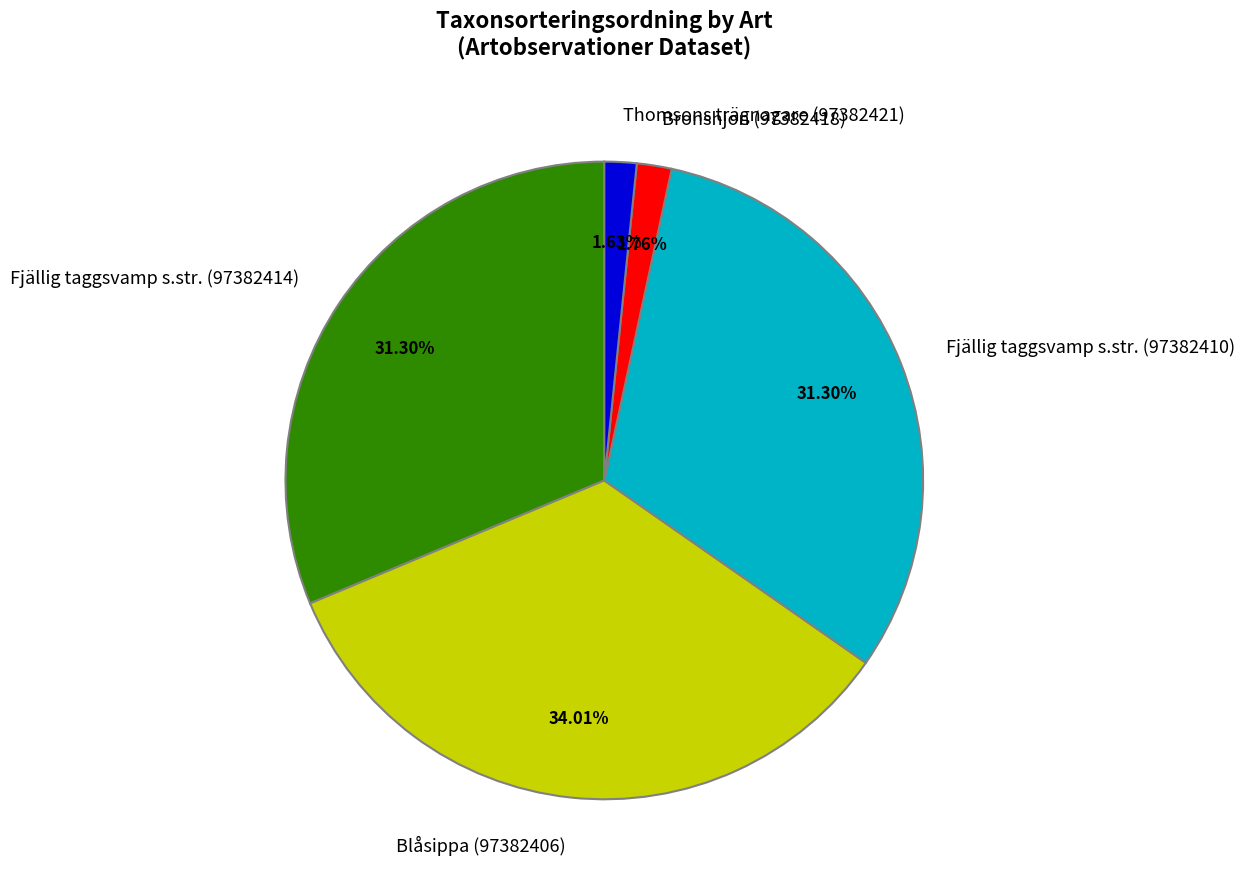

Count the number of slices in the pie.

5